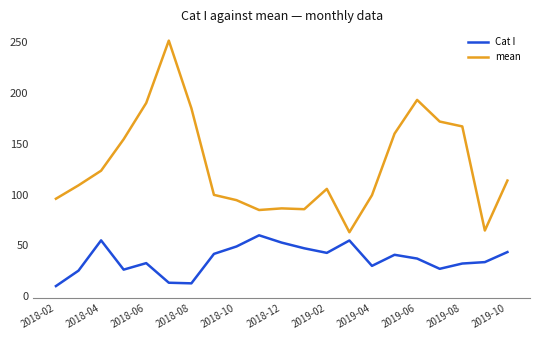

Does the chart display data point markers on the line(s)?

No